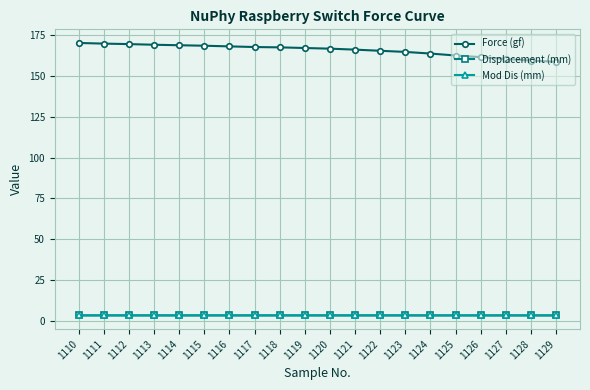

What is the minimum value for Force (gf)?

158.8